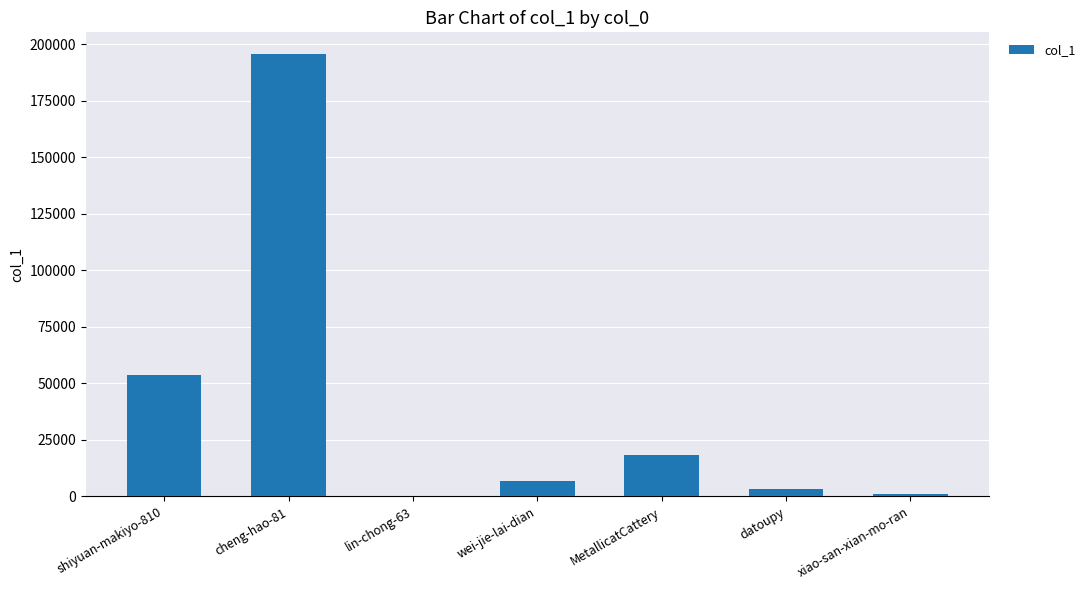

What is the sum of all values?

278587